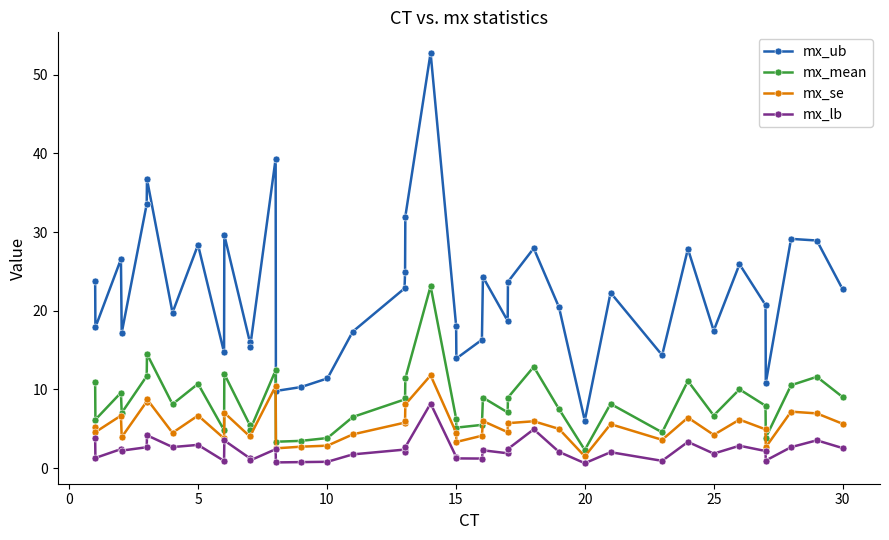

In mx_se, how many points are higher than both neighbors (excluding endpoints)?

12